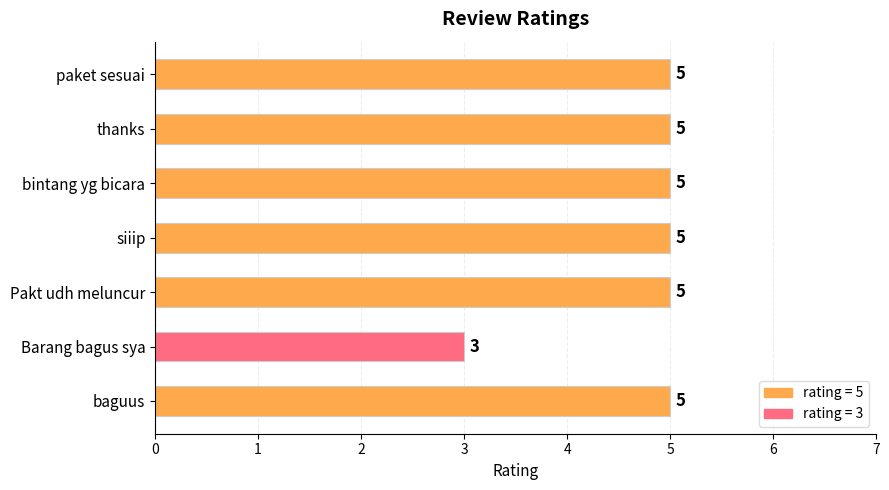

How many series are shown in this chart?

1